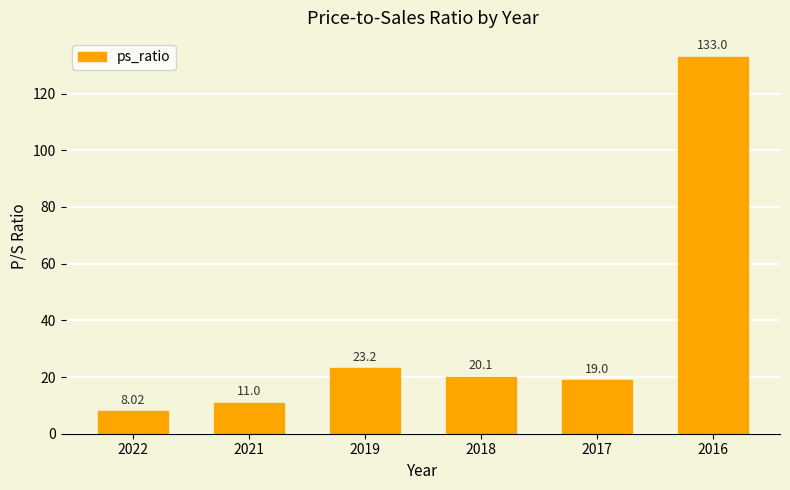

What is the change in value from 2019 to 2018?

-3.1